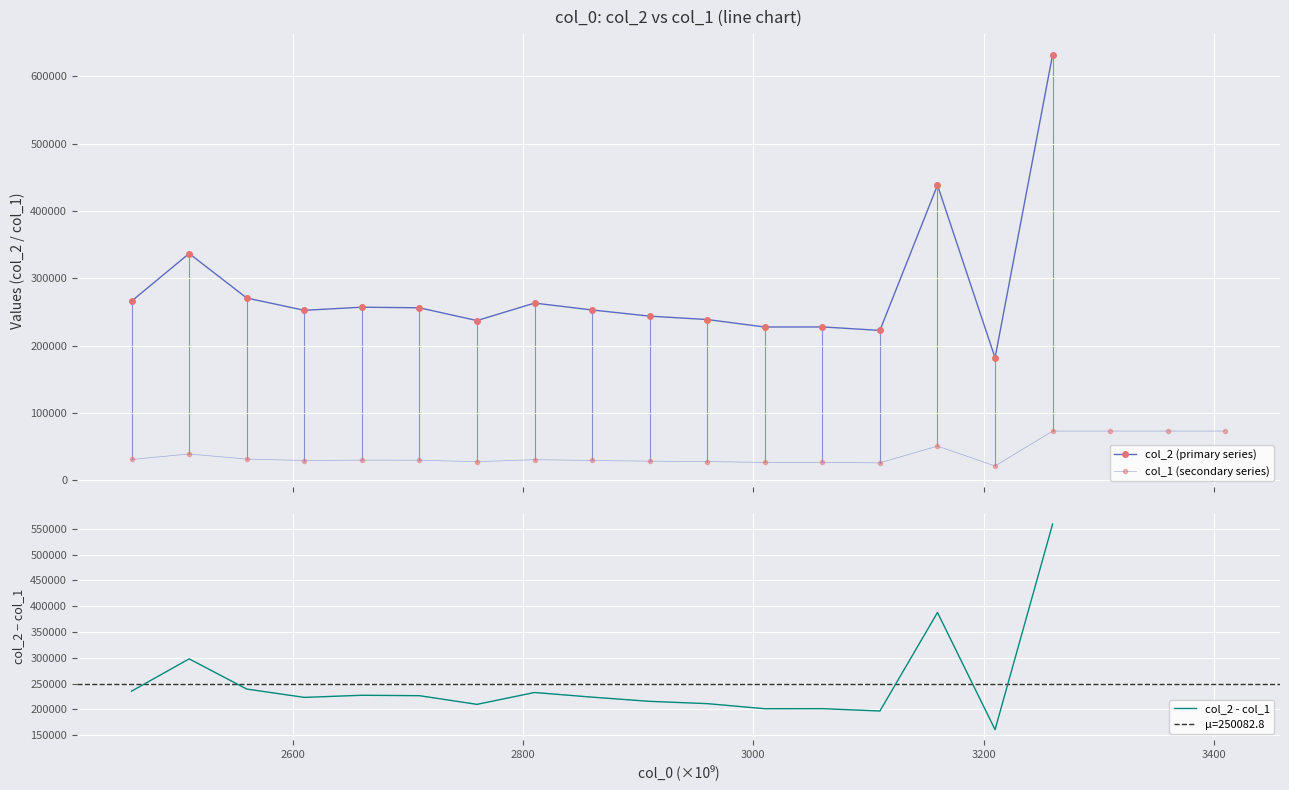

Which series has the largest range (max minus min)?

col_2 (primary series)